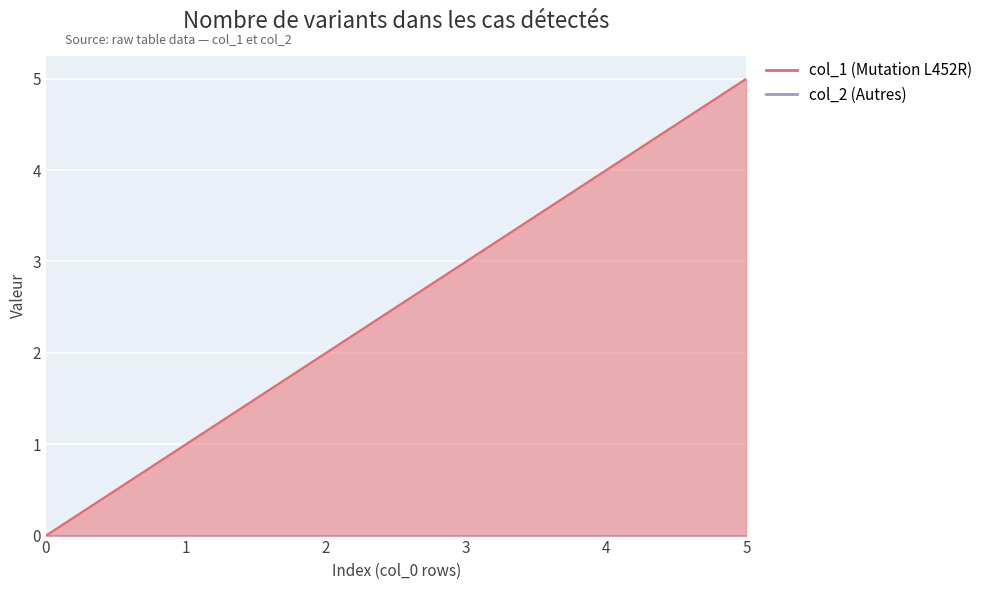

Rank the categories by value from highest to lowest.

5, 4, 3, 2, 1, 0